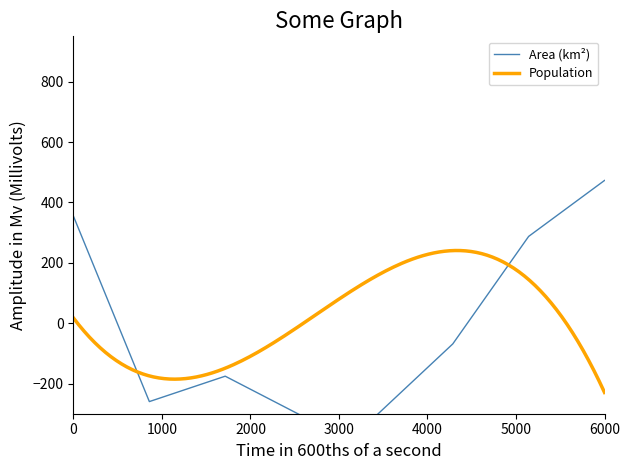

What is the greatest value displayed?

472.6